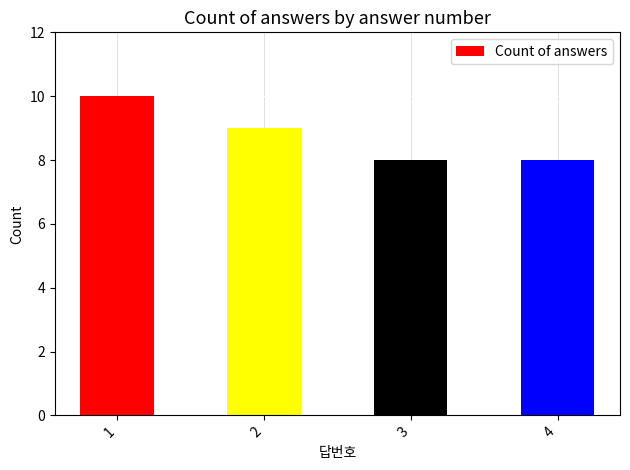

The chart shows a value of 10 at 1. True or false?

True